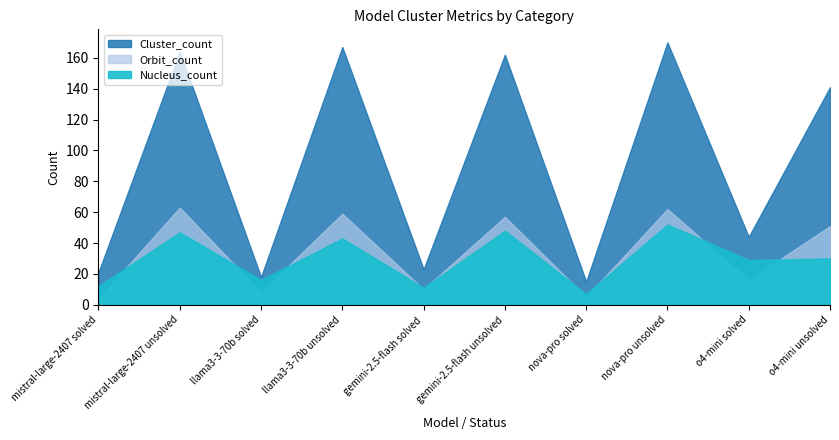

True or false: Nucleus_count has a value of 22 at llama3-3-70b unsolved.

False